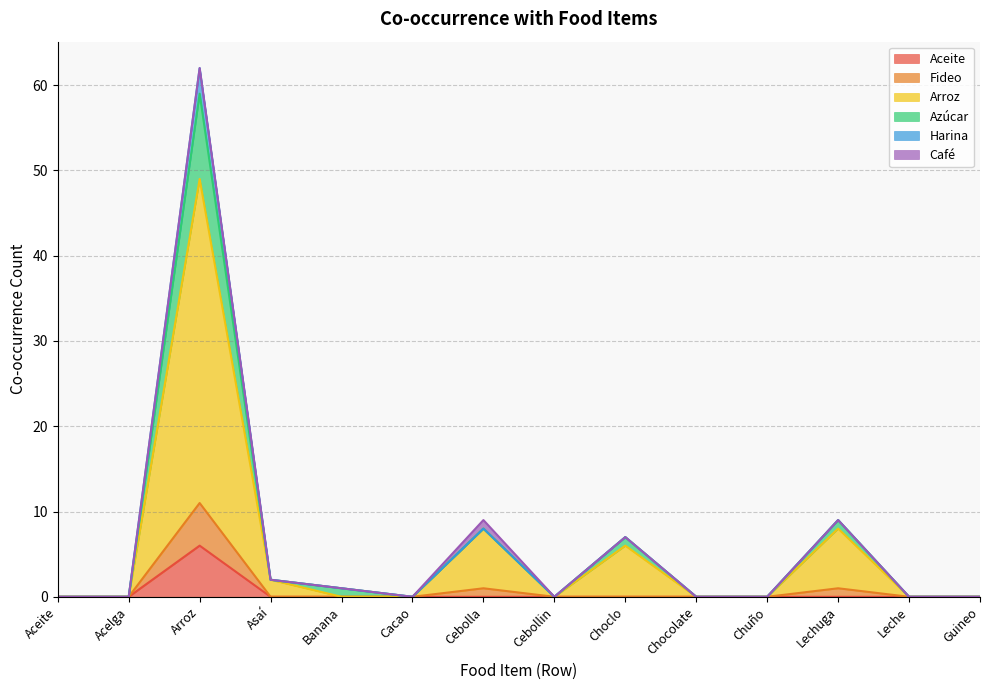

True or false: Aceite and Harina intersect in this chart.

False